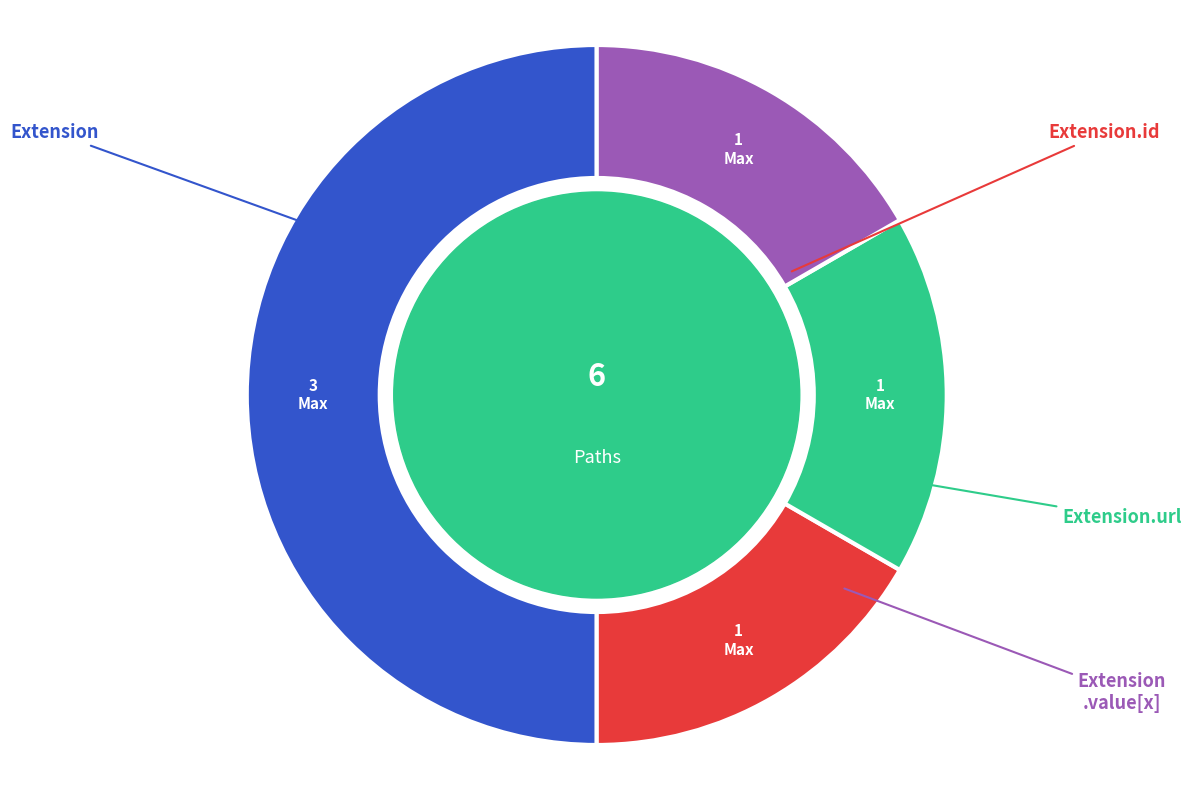

How many segments does this pie chart have?

4